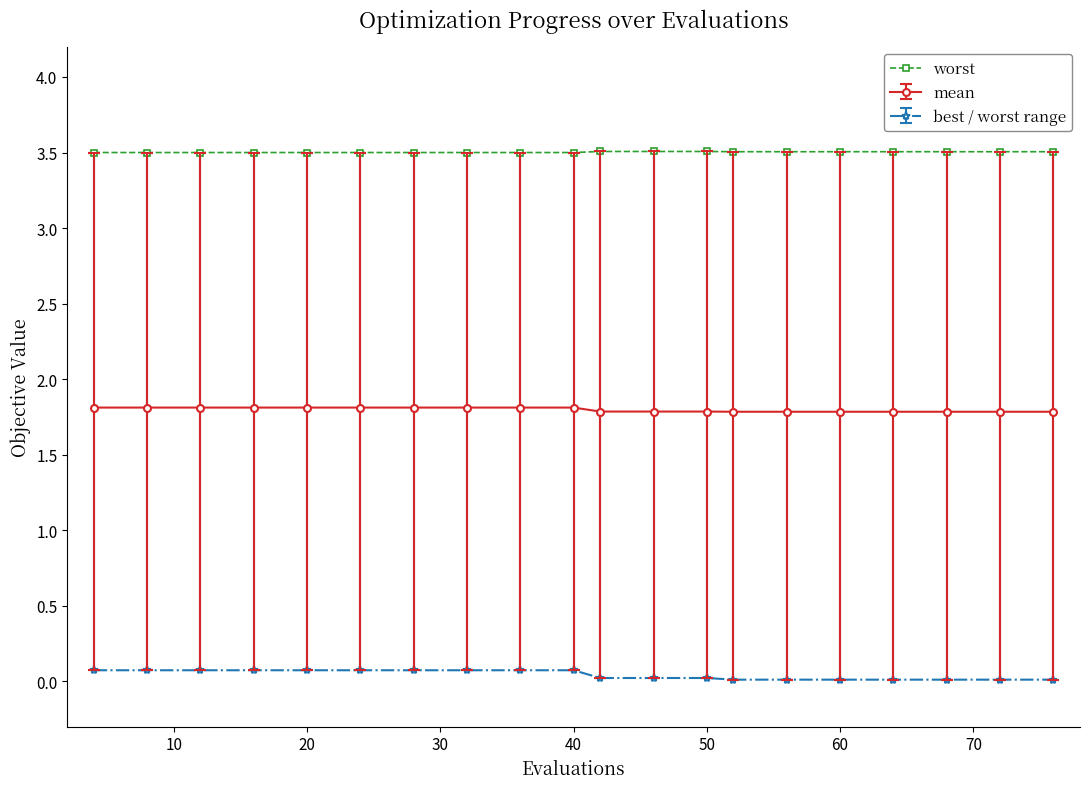

Which series has the largest total across all categories?

worst